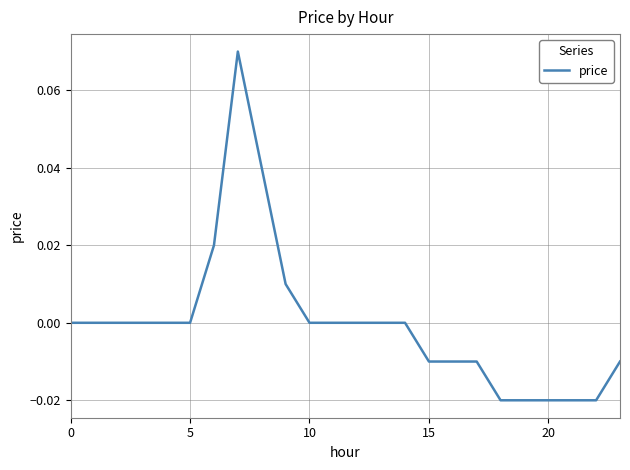

What is the difference between the maximum and minimum values?

0.1